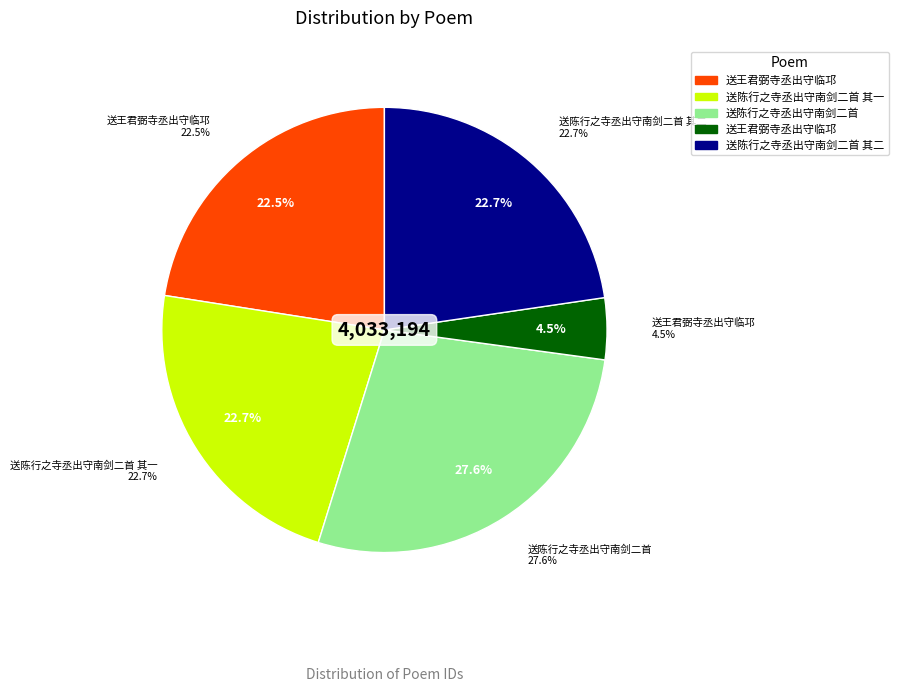

To the nearest percent, what is the combined percentage of 送王君弼寺丞出守临邛 and 送陈行之寺丞出守南剑二首 其一?

45%